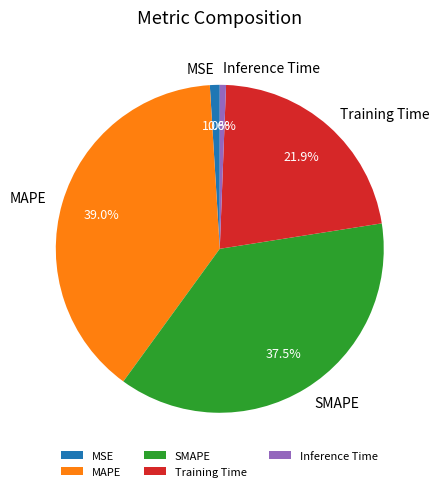

Which has a higher value, Training Time or Inference Time?

Training Time